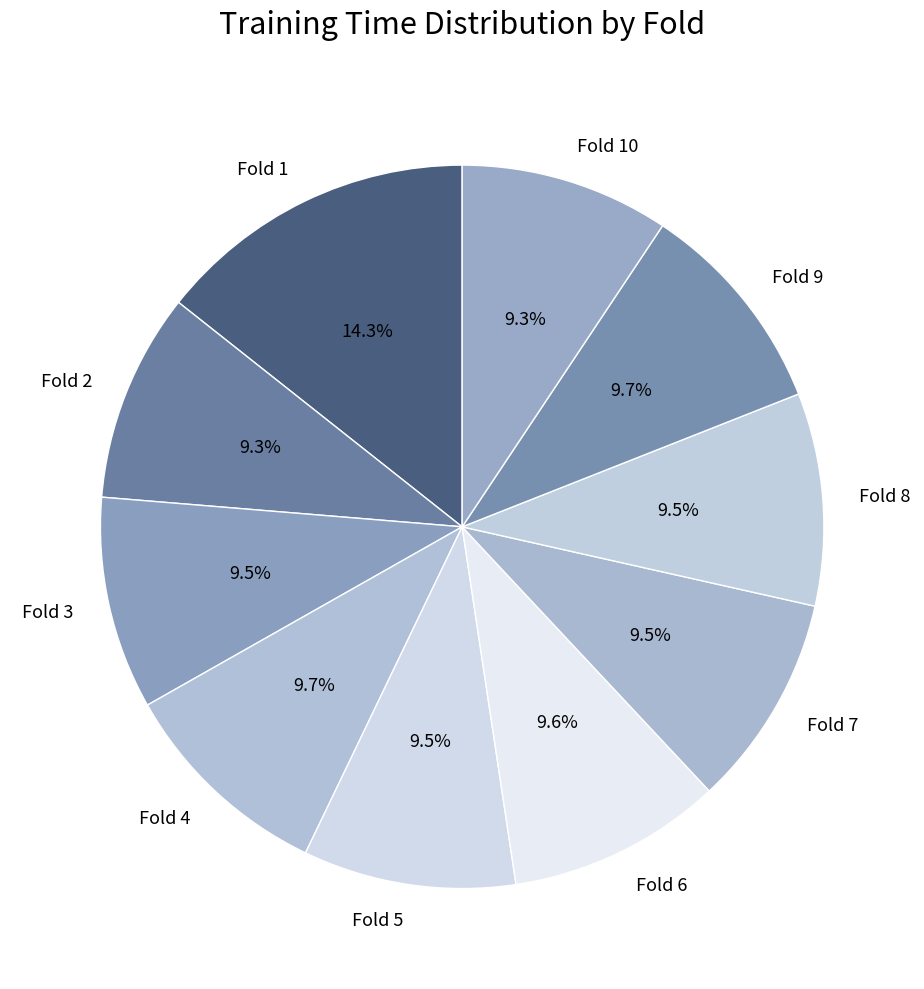

The Fold 5 slice represents 2% of the pie. True or false?

False